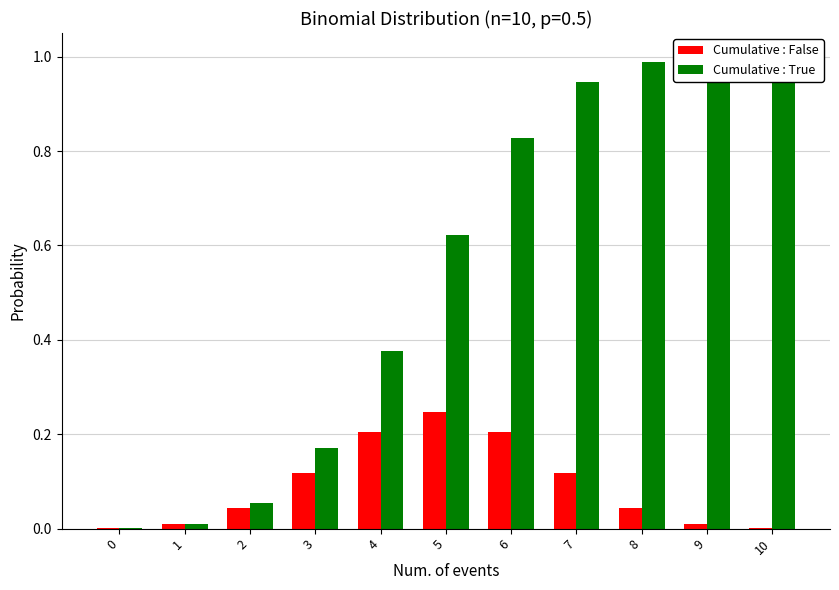

What is the difference between the Cumulative : True values at 6 and 3?

0.7